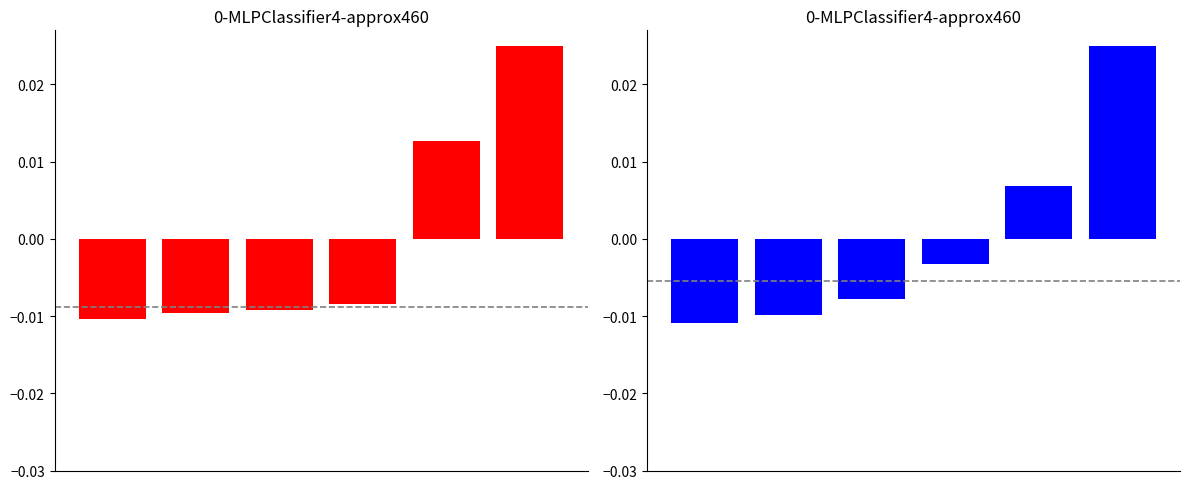

Which series has the widest spread of values?

Net Income (normalized)